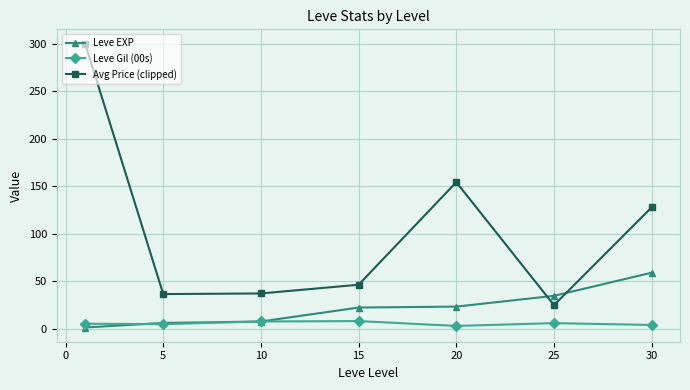

Does the chart have visible grid lines?

Yes